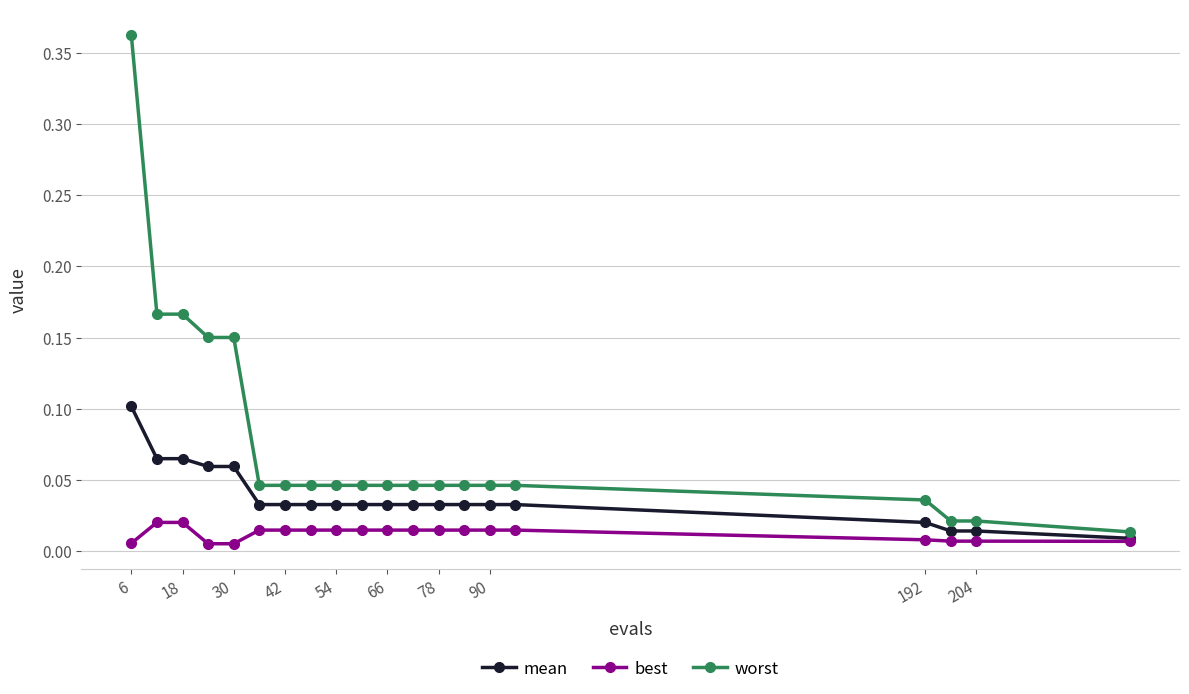

Which series has the largest total across all categories?

worst